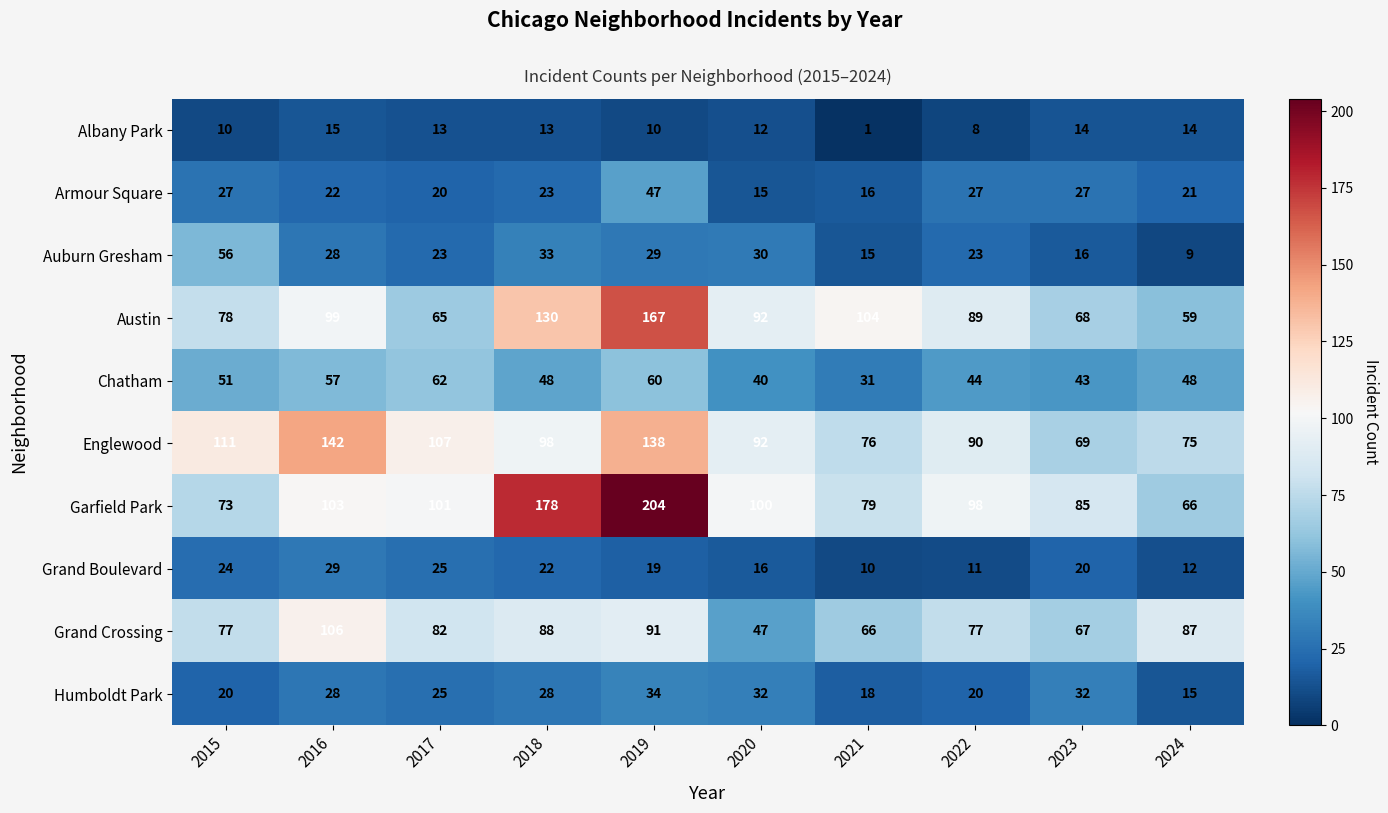

At which category does the chart reach its peak across all series?

2019